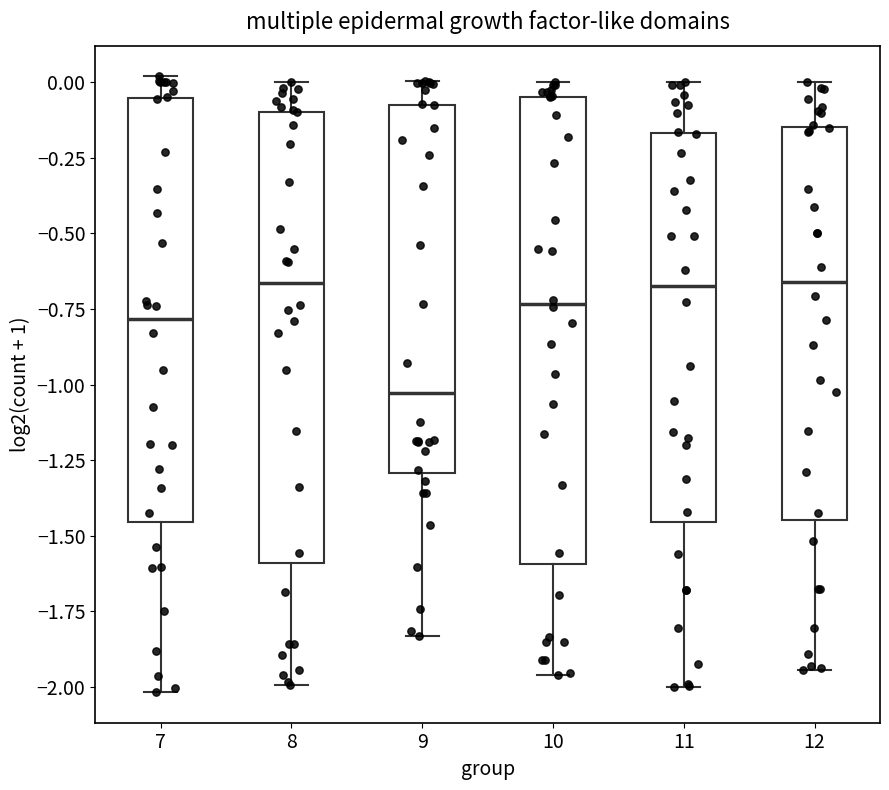

Reading left to right, read every box against the y-axis: the position of its median line, the range the box covers, and the ends of its whiskers. The values are not printed on the chart, so give them approximately, as read against the axis.

7: median -0.80, box -1.45 to -0.05, whiskers -2.00 to 0.00
8: median -0.65, box -1.60 to -0.10, whiskers -2.00 to 0.00
9: median -1.05, box -1.30 to -0.10, whiskers -1.85 to 0.00
10: median -0.75, box -1.60 to -0.05, whiskers -1.95 to 0.00
11: median -0.70, box -1.45 to -0.15, whiskers -2.00 to 0.00
12: median -0.65, box -1.45 to -0.15, whiskers -1.95 to 0.00